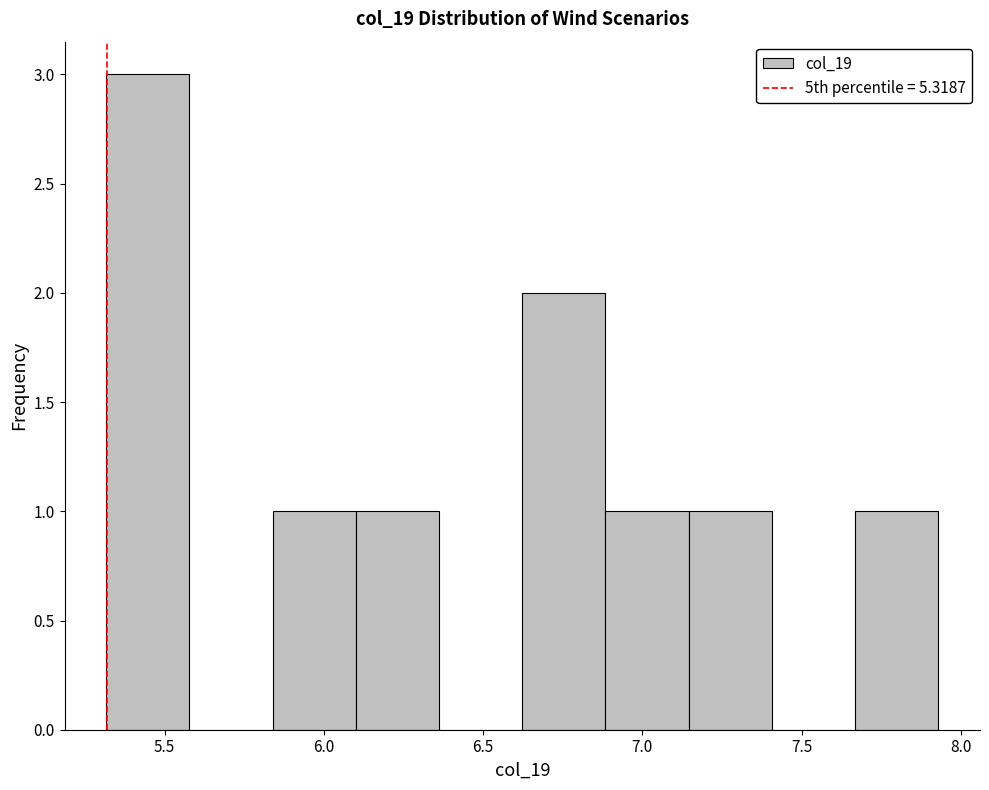

Which range on the x-axis has the tallest bar?

5.30 to 5.60